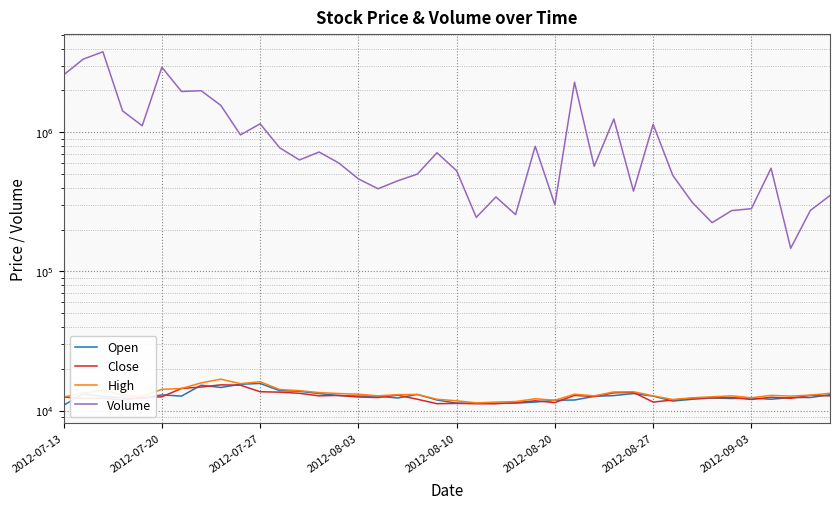

Does the chart display data point markers on the line(s)?

No